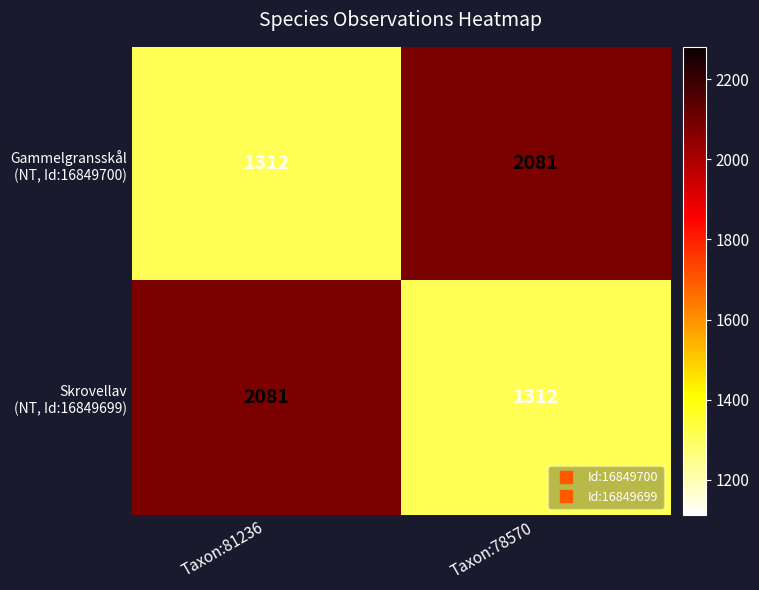

What is the total value across all series at Taxon:78570?

3393